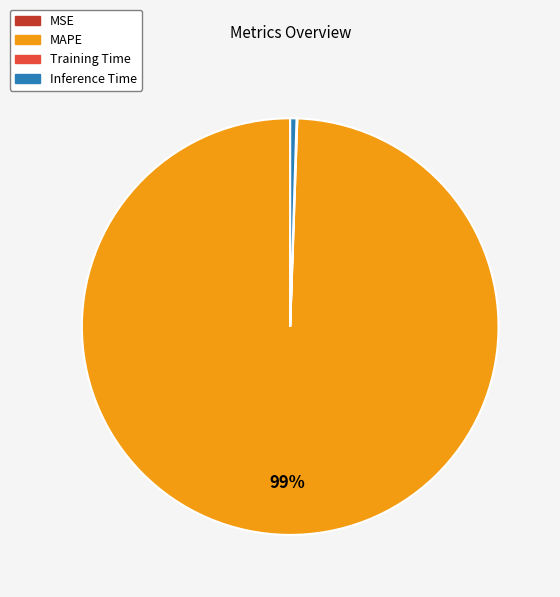

Which category has the biggest portion of the pie?

MAPE